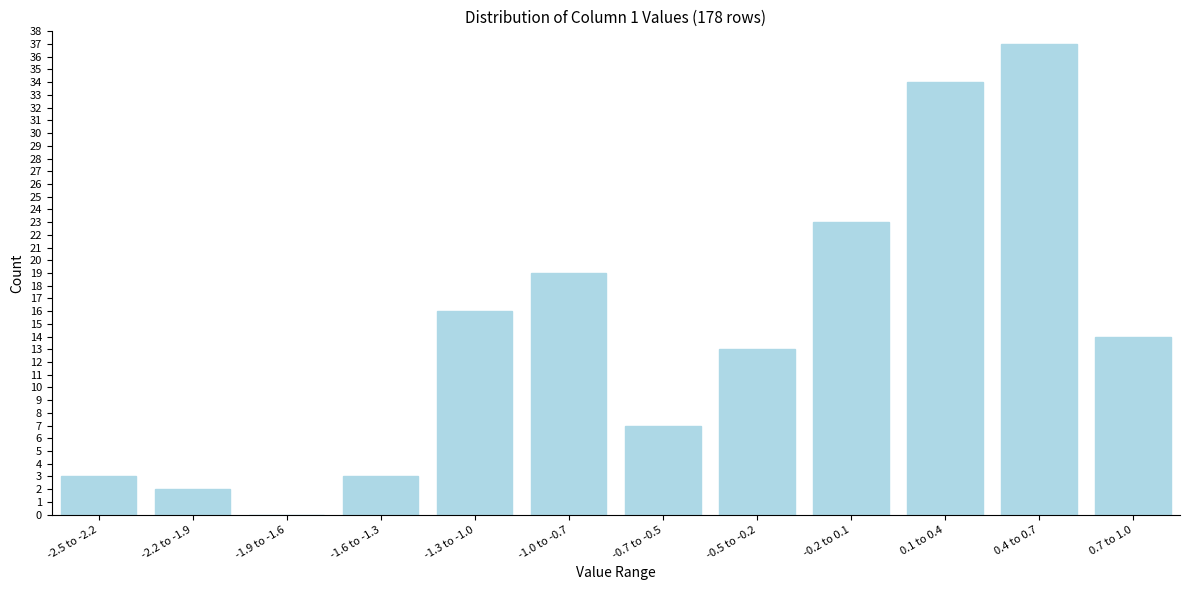

Reading left to right, extract all data points from this chart.

-2.5 to -2.2=3	-2.2 to -1.9=2	-1.9 to -1.6=0	-1.6 to -1.3=3	-1.3 to -1.0=16	-1.0 to -0.7=19	-0.7 to -0.5=7	-0.5 to -0.2=13	-0.2 to 0.1=23	0.1 to 0.4=34	0.4 to 0.7=37	0.7 to 1.0=14